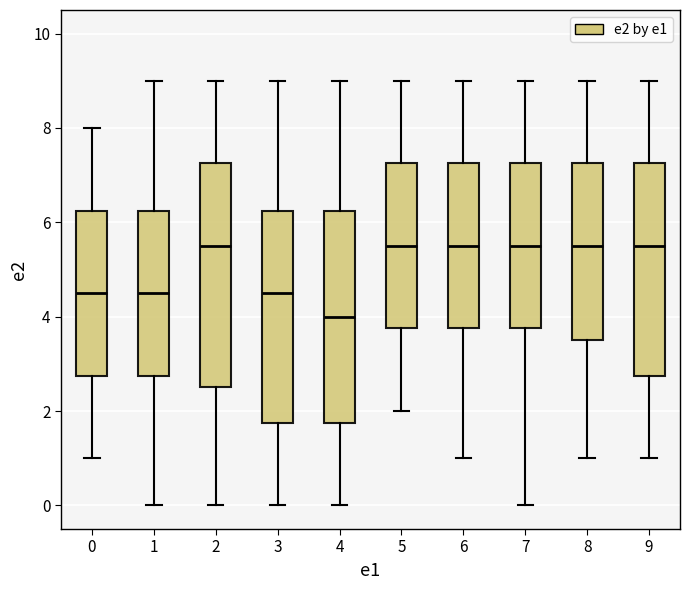

Which box is the tallest, from its lower edge to its upper edge?

2